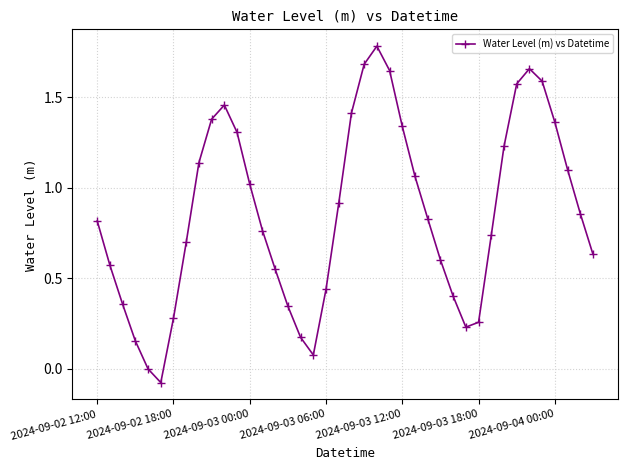

True or false: there are more than 2 points higher than both neighbors.

True